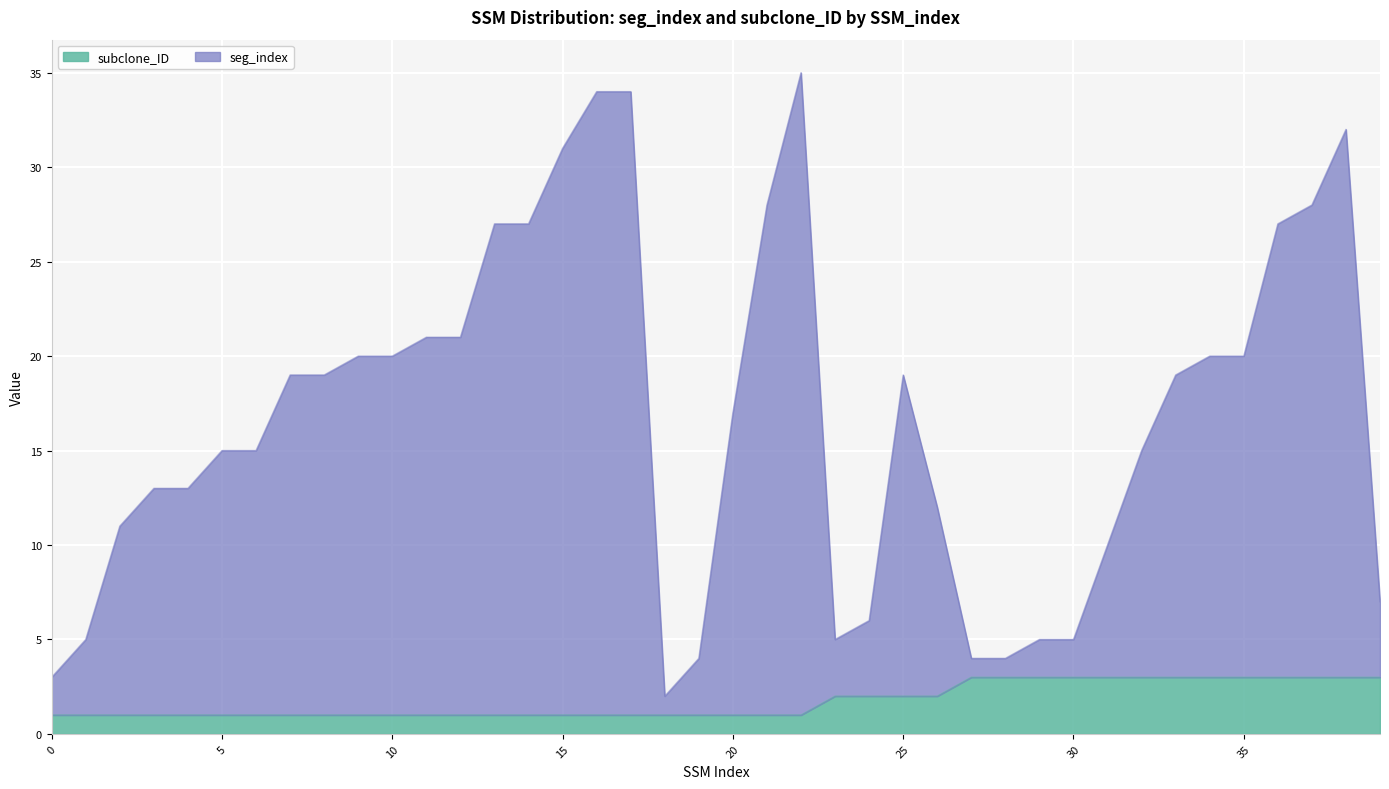

How many data points does each series have?

40